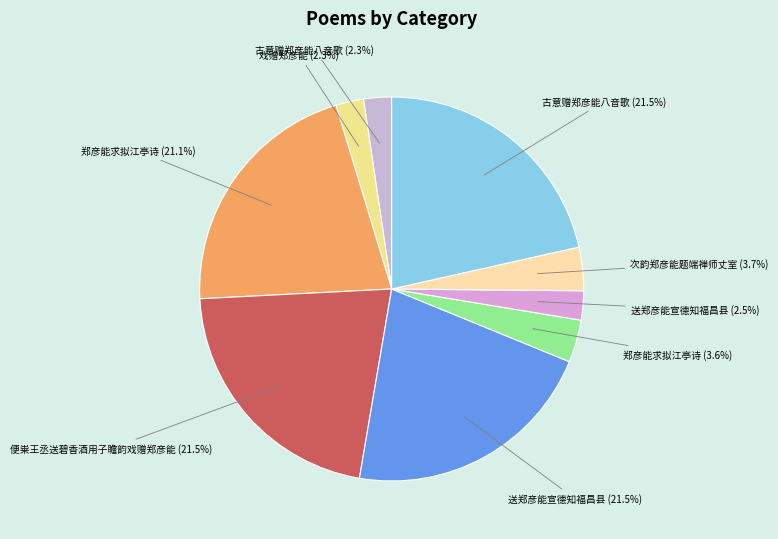

How many segments does this pie chart have?

9